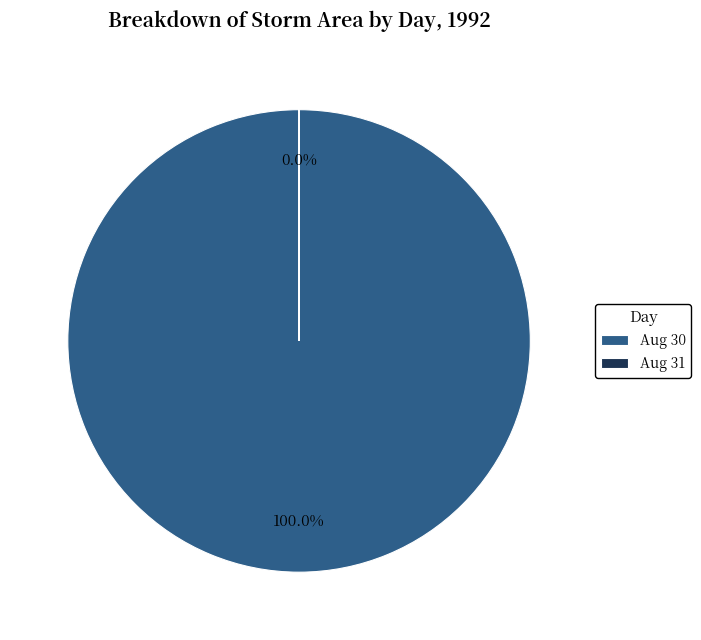

What is the largest slice in the pie chart?

30